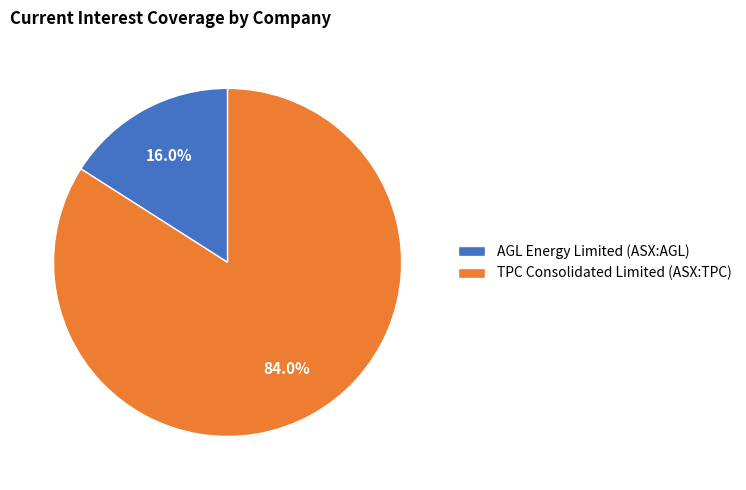

What percentage is the TPC Consolidated Limited (ASX:TPC) slice, to the nearest percent?

84%